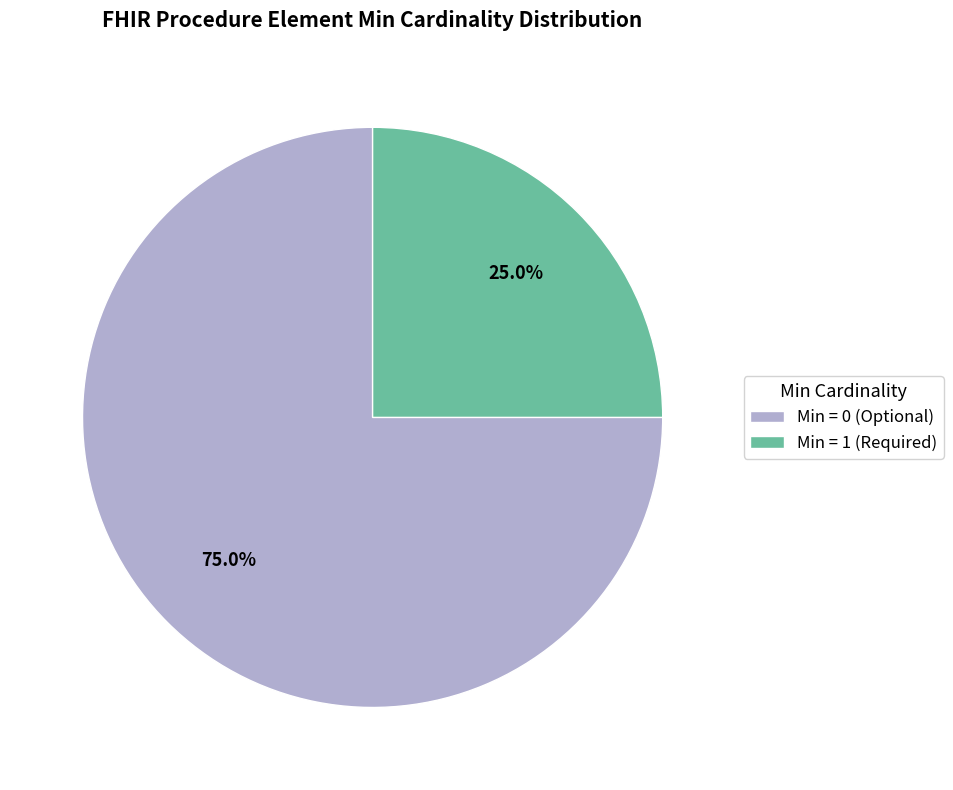

Count the number of slices in the pie.

2